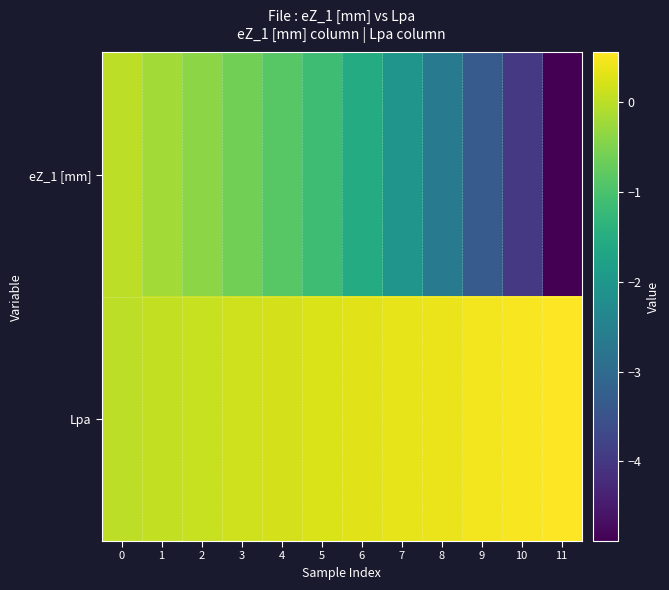

Between 2 and 7, which is larger?

2